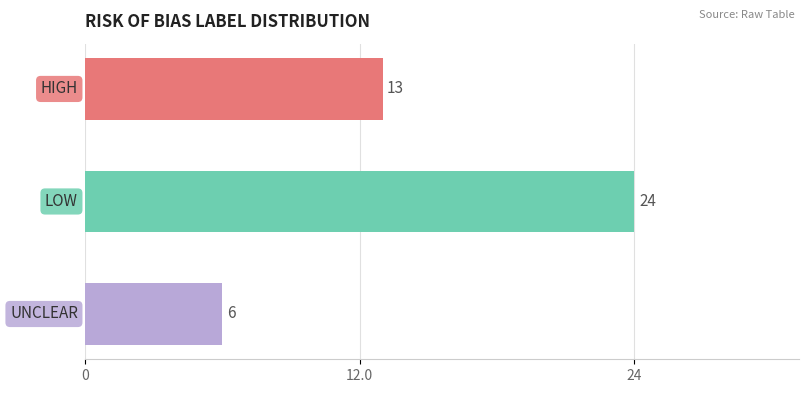

What is the value of the 1st bar from the top?

13